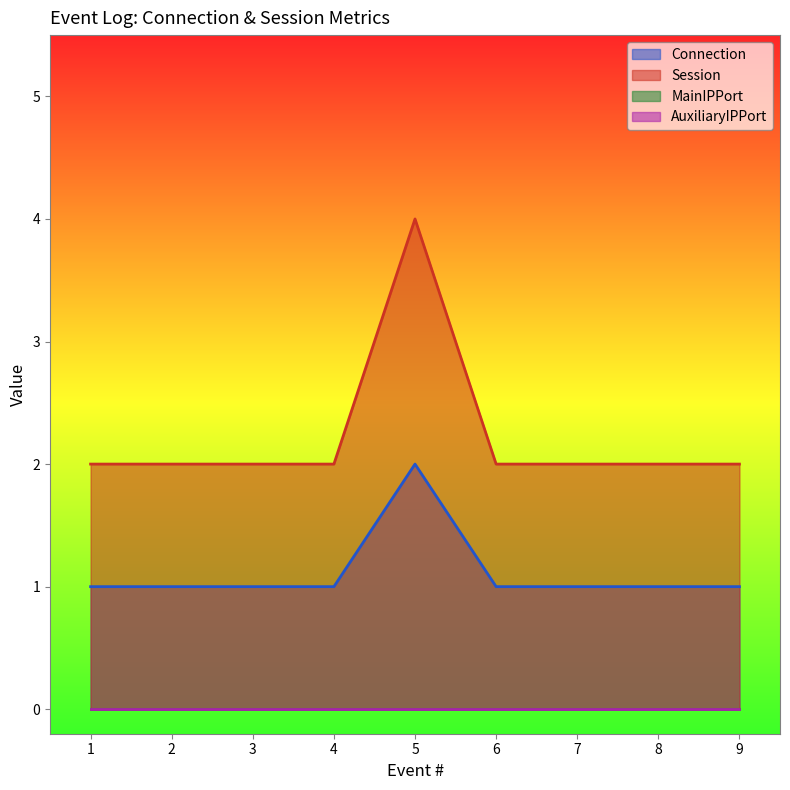

Where is the first local maximum for Connection?

5